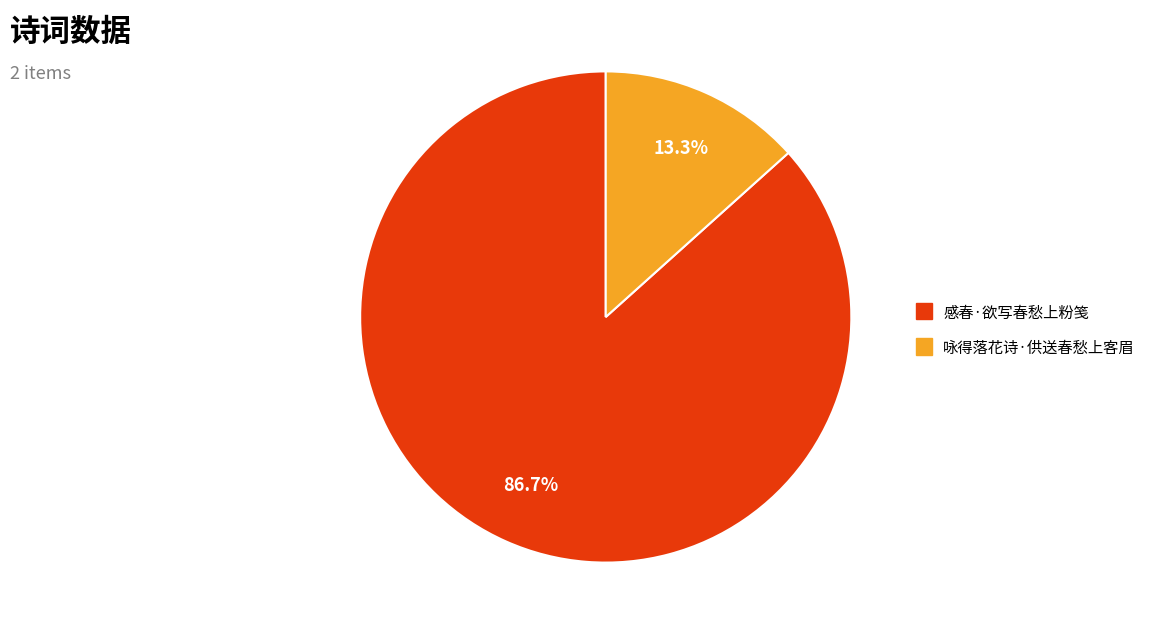

Count the number of slices in the pie.

2